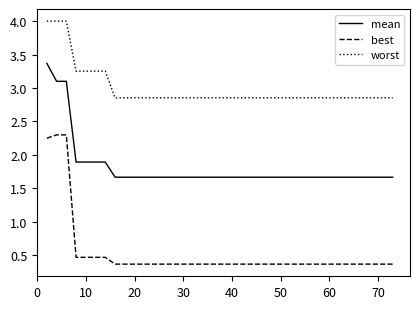

What is the difference between the maximum and minimum values in the worst series?

1.1